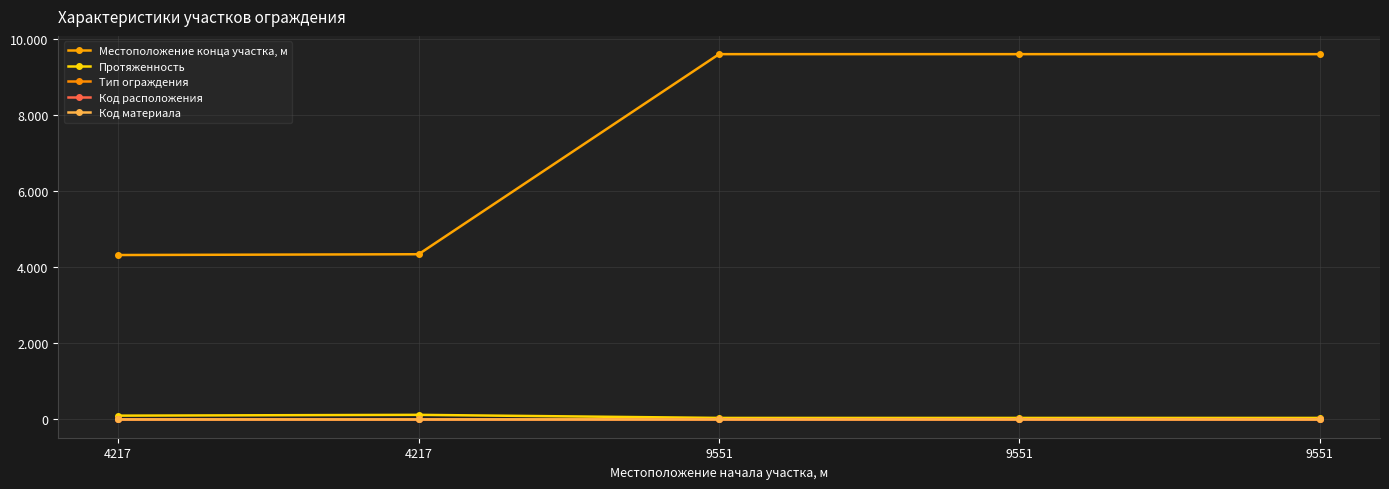

What is the difference between the highest and lowest values at 9551?

9591